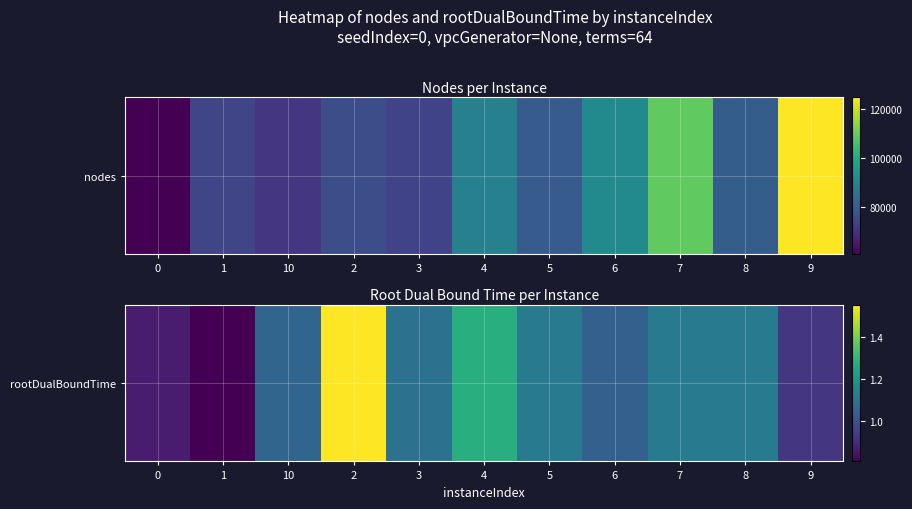

At which category does the chart reach its minimum across all series?

1